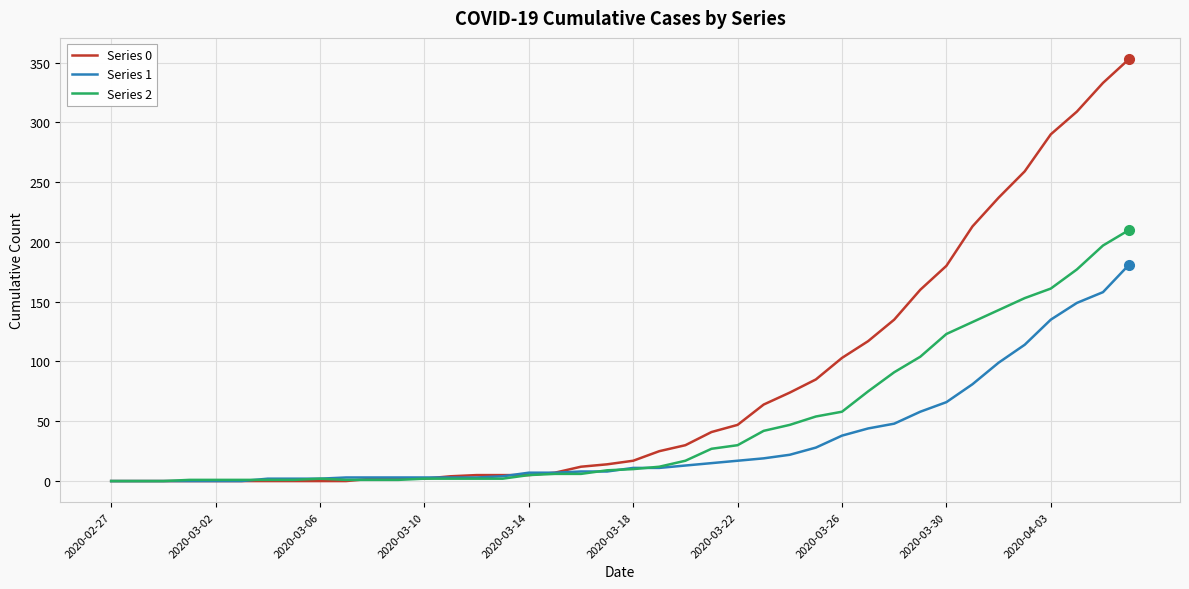

Which series has the largest range (max minus min)?

Series 0